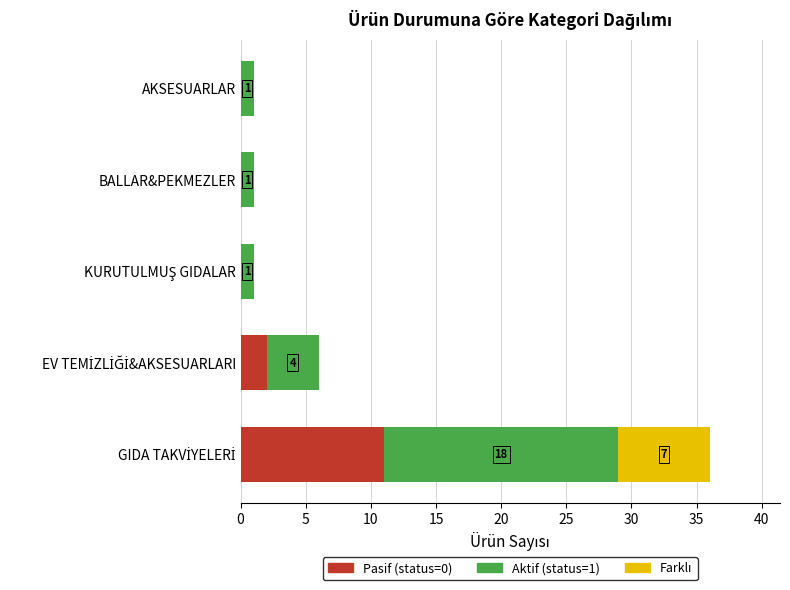

Count the number of categories in the chart.

5